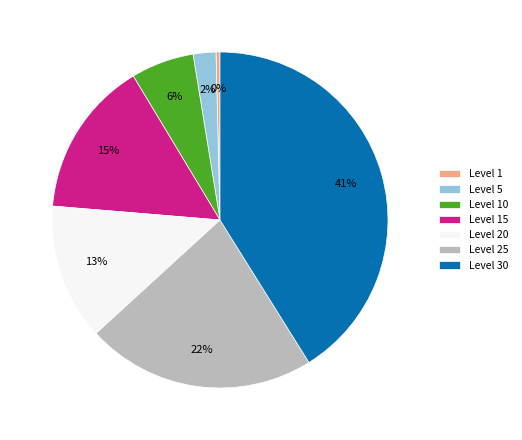

Is it true that Level 25 is 22% of the pie?

True